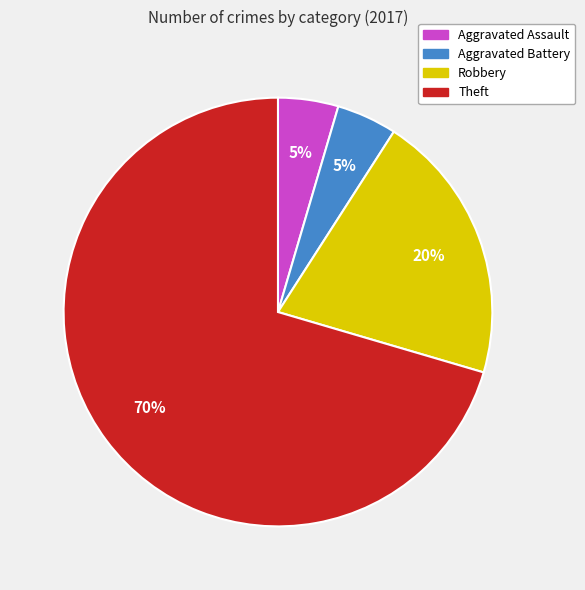

What is the largest slice in the pie chart?

Theft